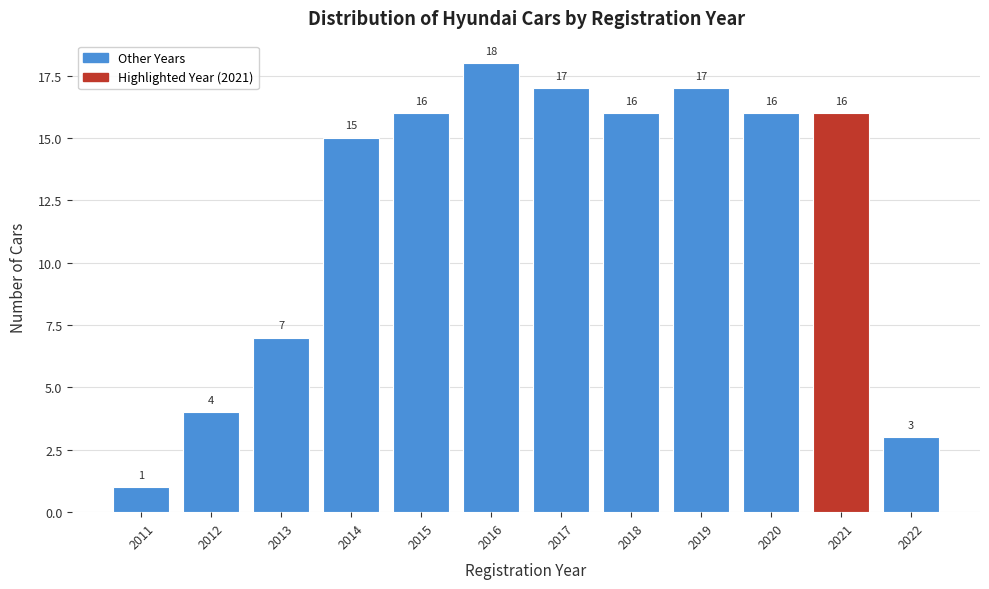

Reading right to left, what are all the values shown in this chart?

2022=3	2021=16	2020=16	2019=17	2018=16	2017=17	2016=18	2015=16	2014=15	2013=7	2012=4	2011=1